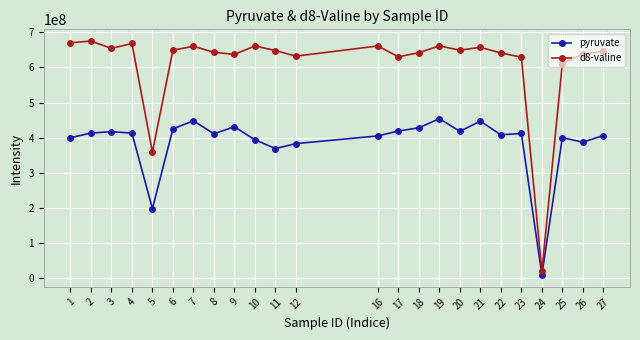

At how many categories does at least one series exceed 129023919?

23